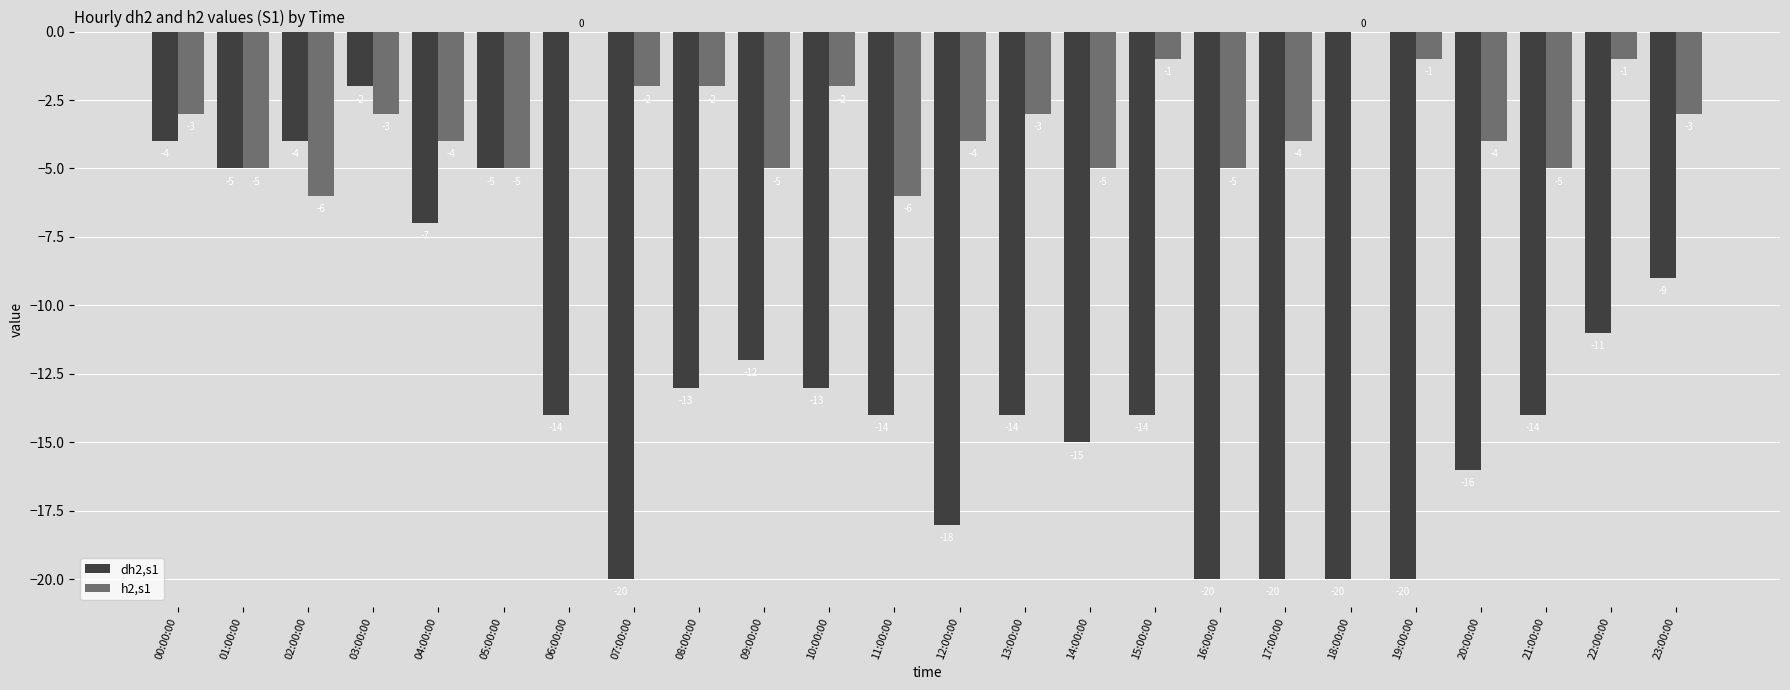

What is the sum of the dh2,s1 values at 12:00:00 and 01:00:00?

-23